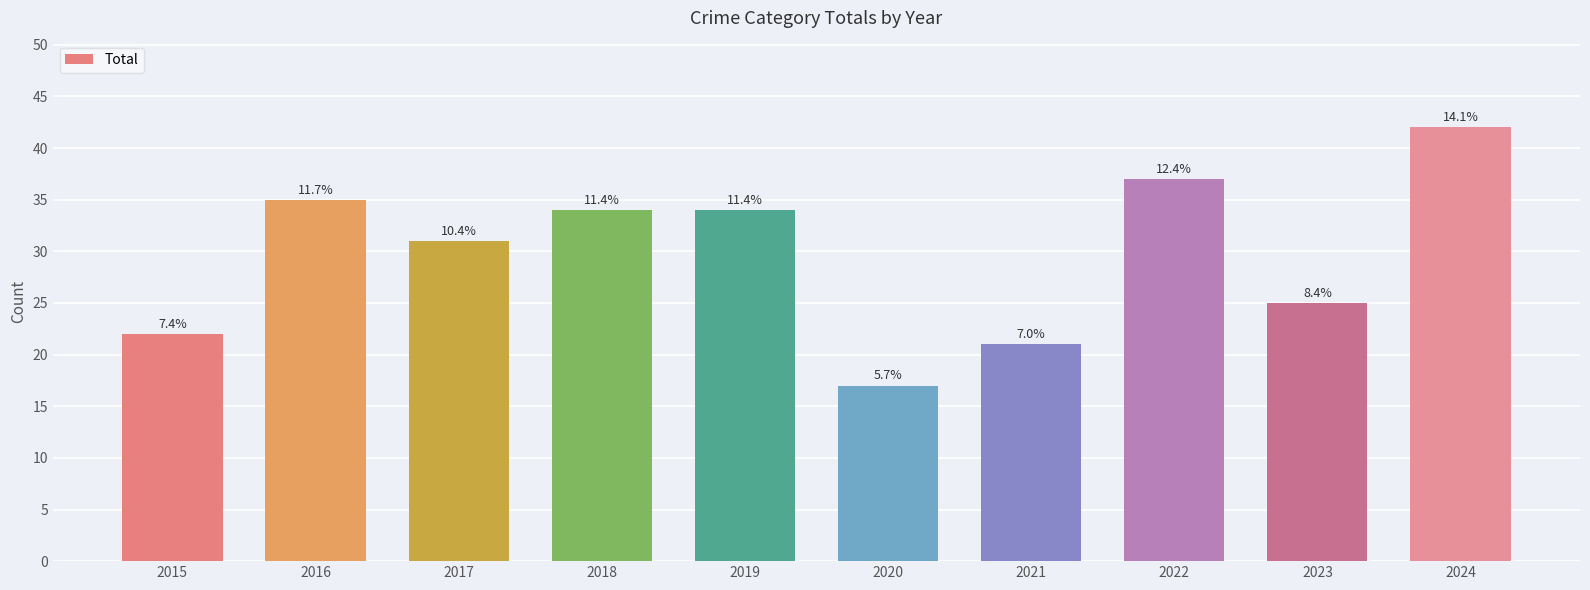

Which label corresponds to the smallest value in the chart?

2020